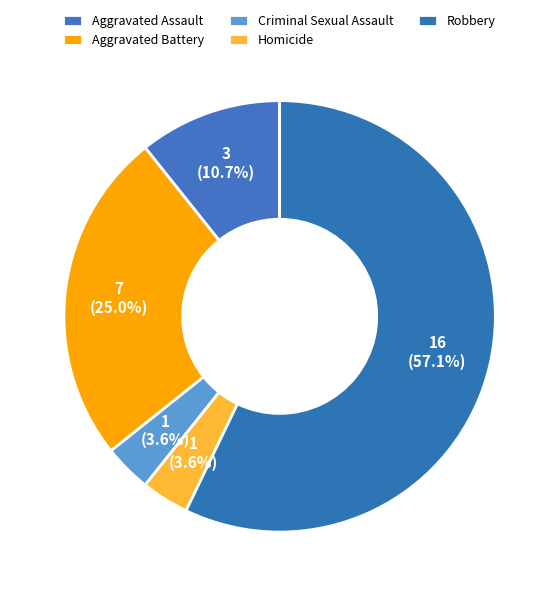

How many slices are in this pie chart?

5